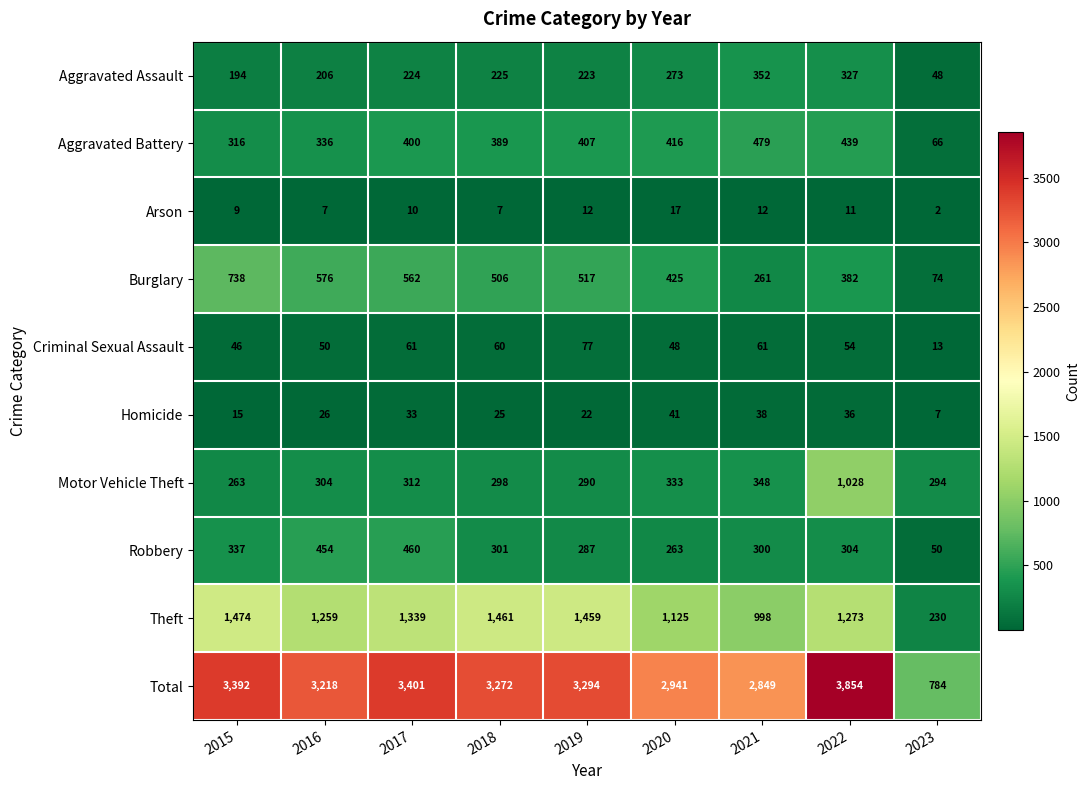

Is the value of Robbery at 2021 greater than the value of Theft at 2018?

No